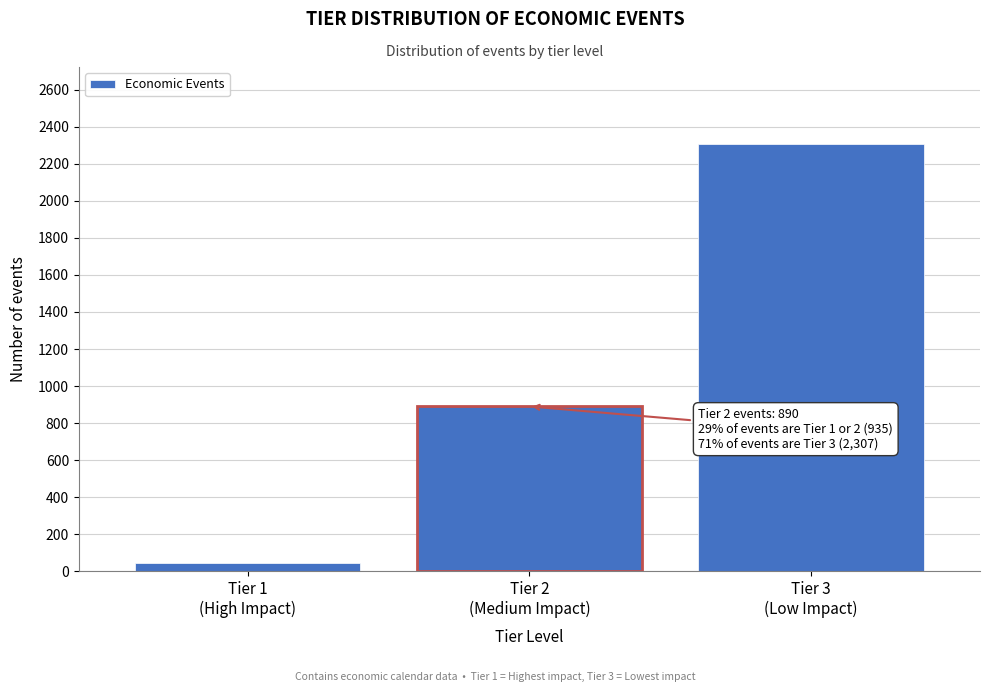

Reading left to right, what are all the values shown in this chart?

45	890	2307